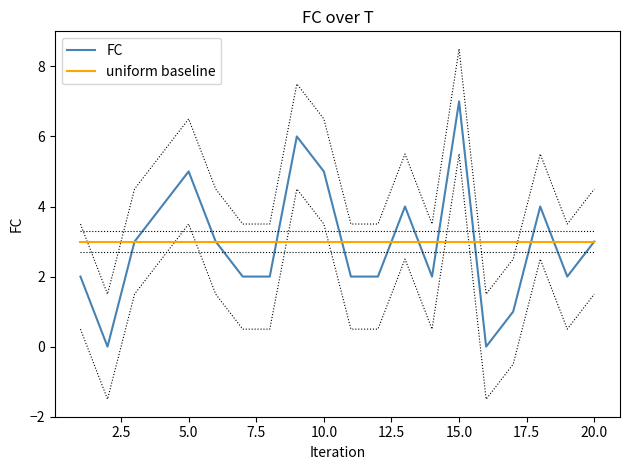

What is the sum of all FC values?

59